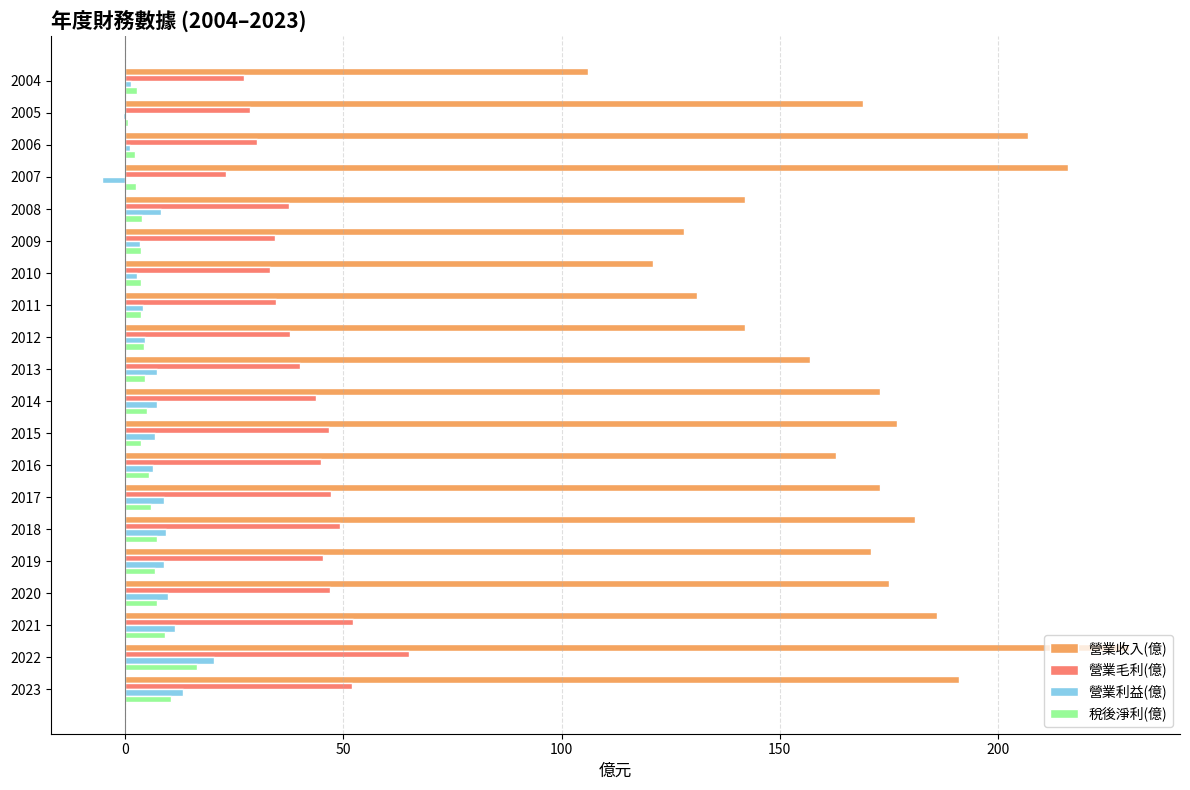

Is the value of 營業收入(億) at 2020 greater than the value of 營業毛利(億) at 2018?

Yes